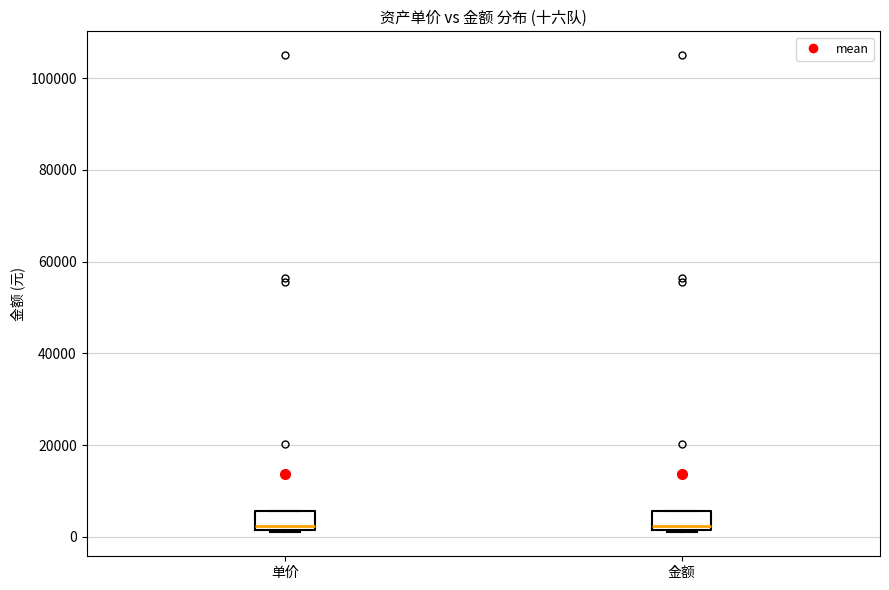

Reading left to right, transcribe this box plot: for each box, give where its median line is, the range the box spans, and where its two whiskers end, as read against the y-axis. The values are not printed on the chart, so give them approximately, as read against the axis.

单价: median 2000 (just above the box's lower edge), box 2000 to 6000, whiskers 0 to 6000
金额: median 2000 (just above the box's lower edge), box 2000 to 6000, whiskers 0 to 6000